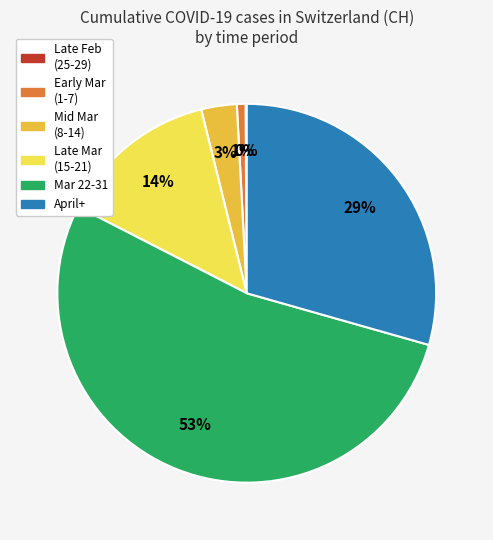

To the nearest percent, what is the average slice percentage?

17%